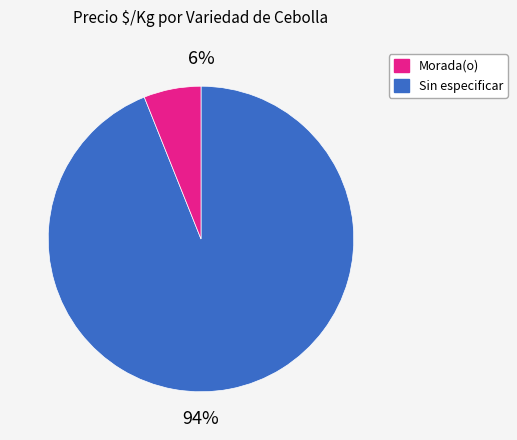

True or false: 36 accounts for 1% of the total.

False